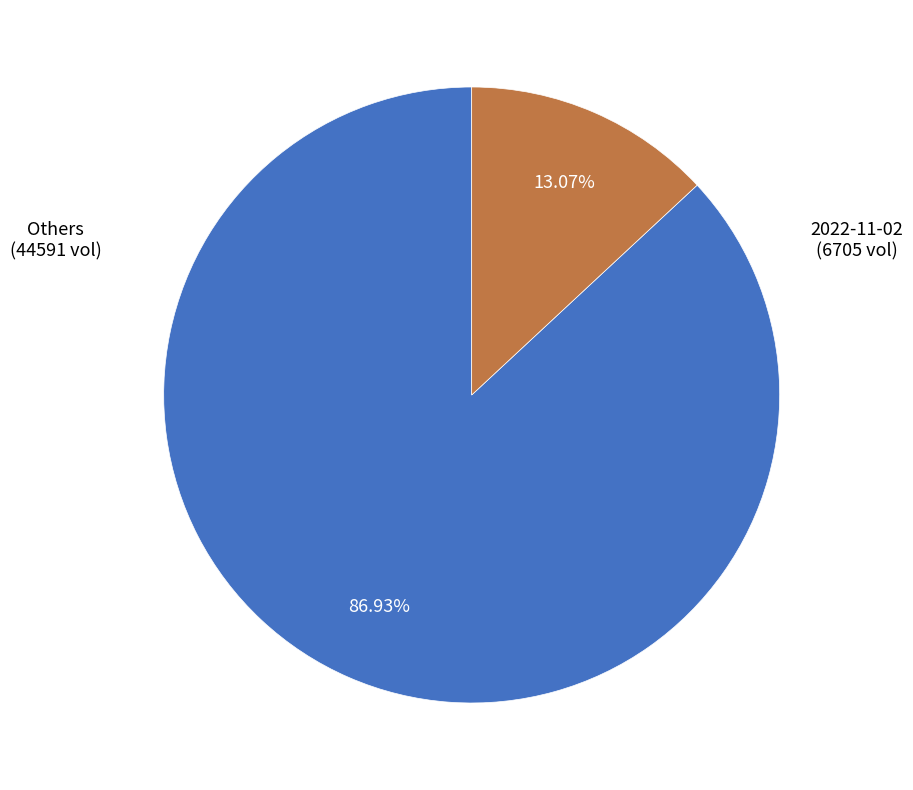

Does any single category account for the majority?

Yes